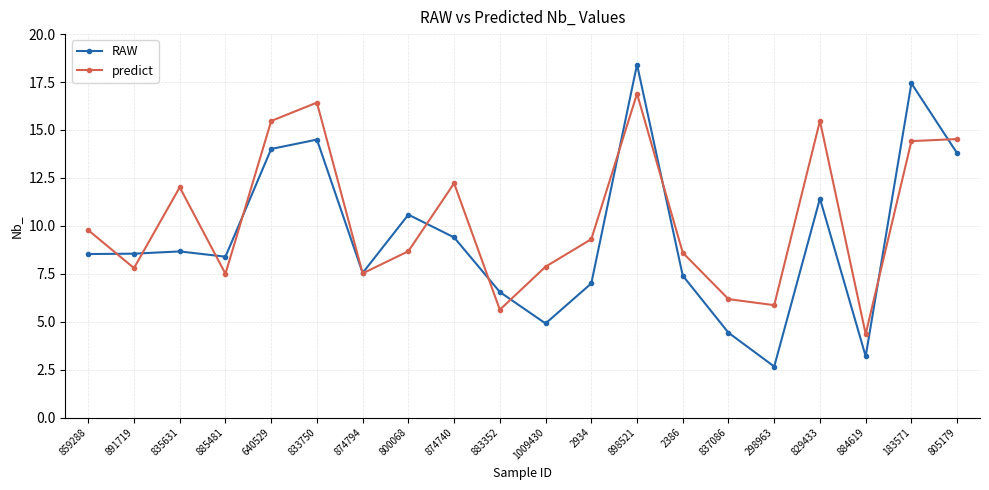

At which label does predict first exceed 9?

859288